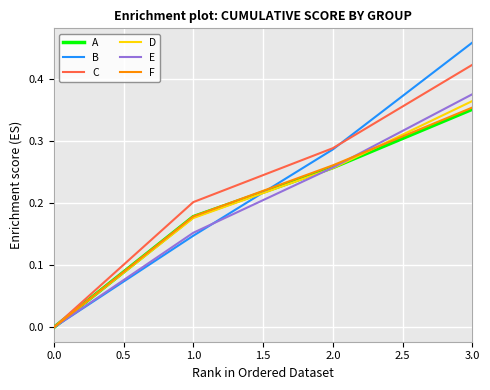

At which category does the chart reach its peak across all series?

3.0